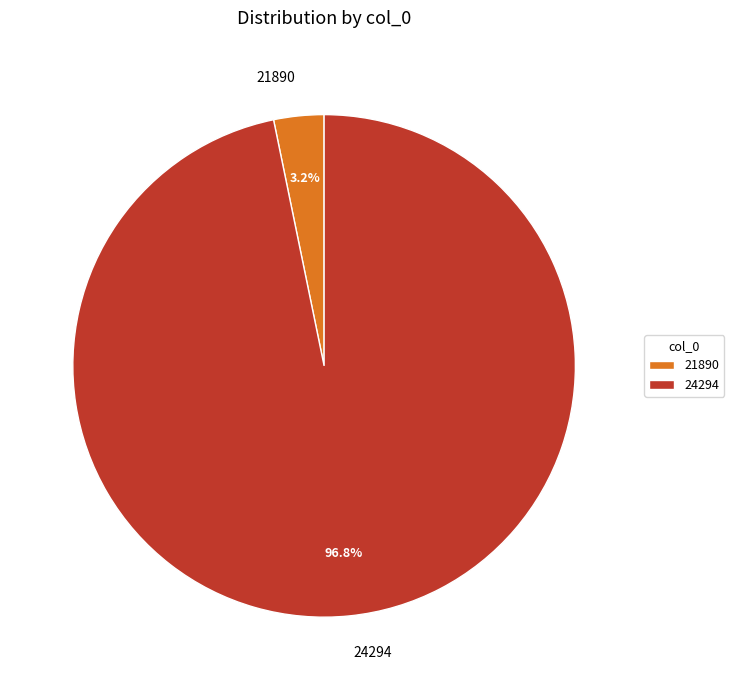

To the nearest percent, what is the combined percentage of 21890 and 24294?

100%